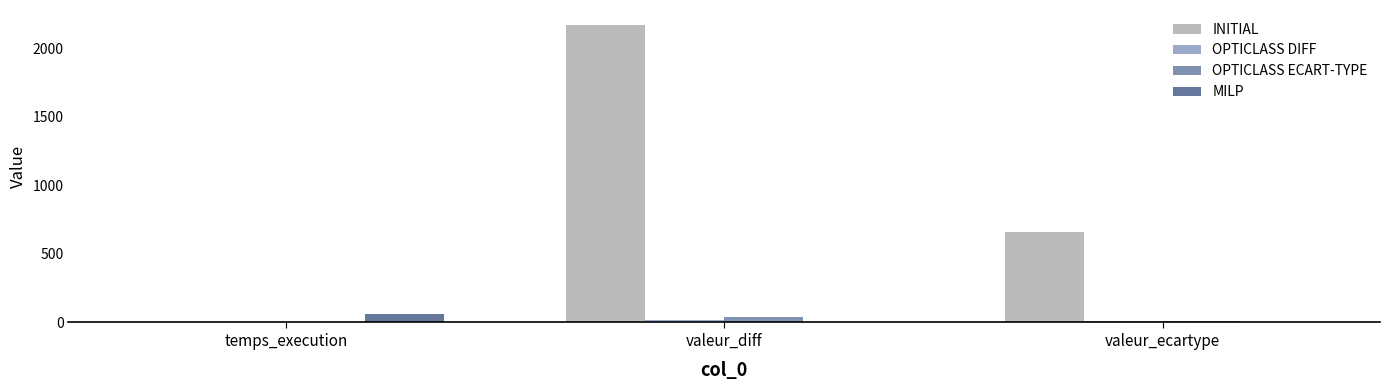

Count the number of categories in the chart.

3